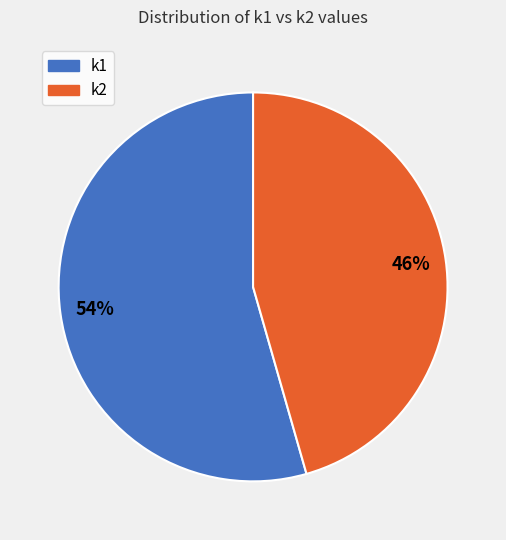

Combined, do k1 and k2 account for over 50%?

Yes